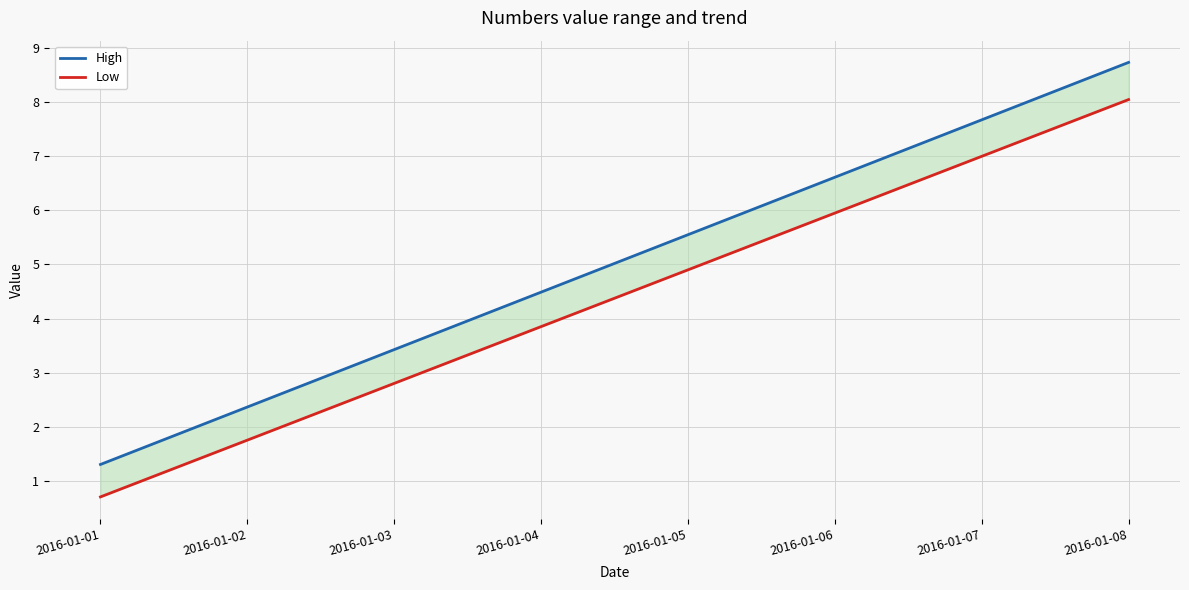

At which label does Low reach its peak?

2016-01-08